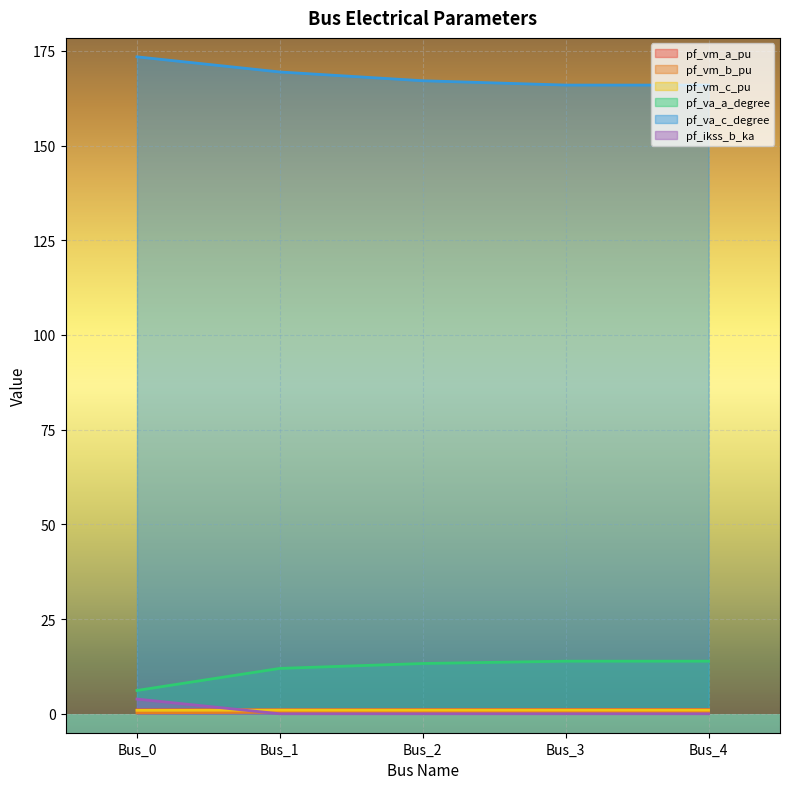

What is the spread (max minus min) of values at Bus_0?

173.2